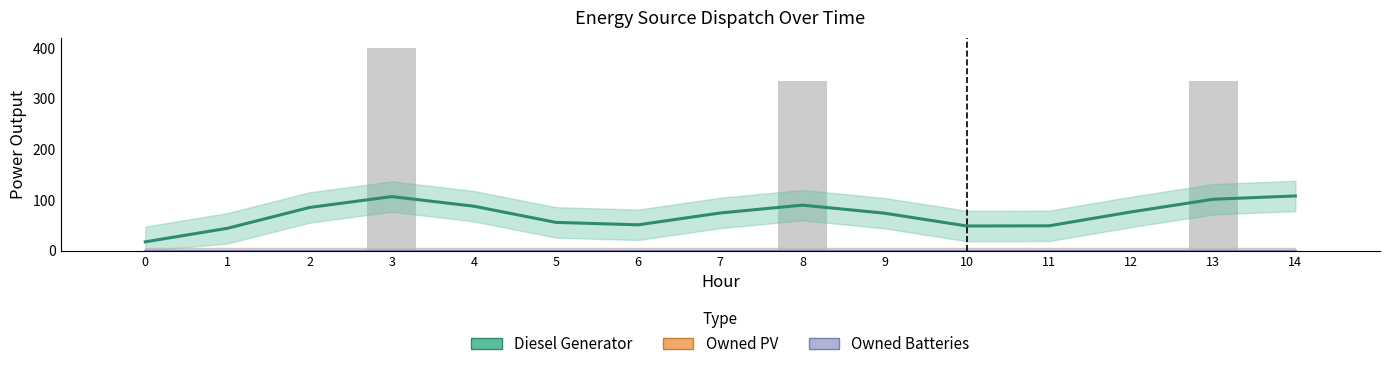

How many series are shown in this chart?

3